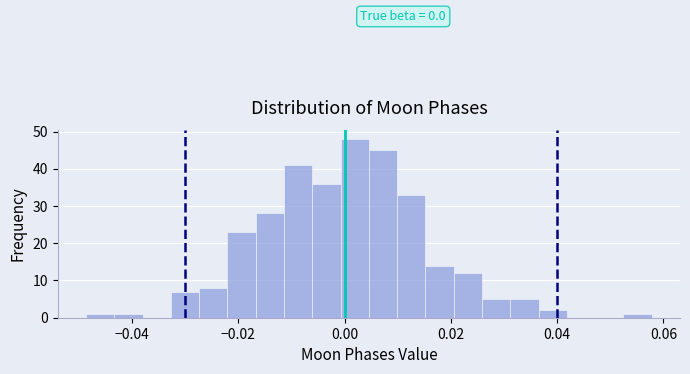

Read against the x-axis, roughly where is the centre of the tallest bar?

0.002